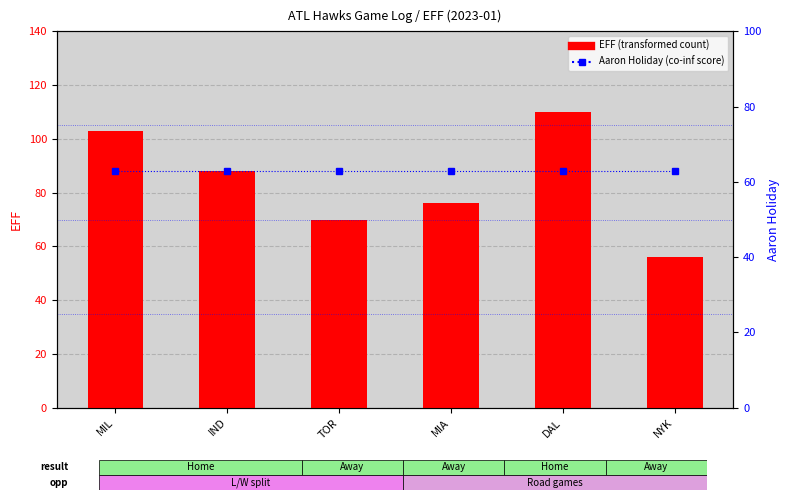

Is it true that EFF (transformed count) equals 56 at NYK?

True